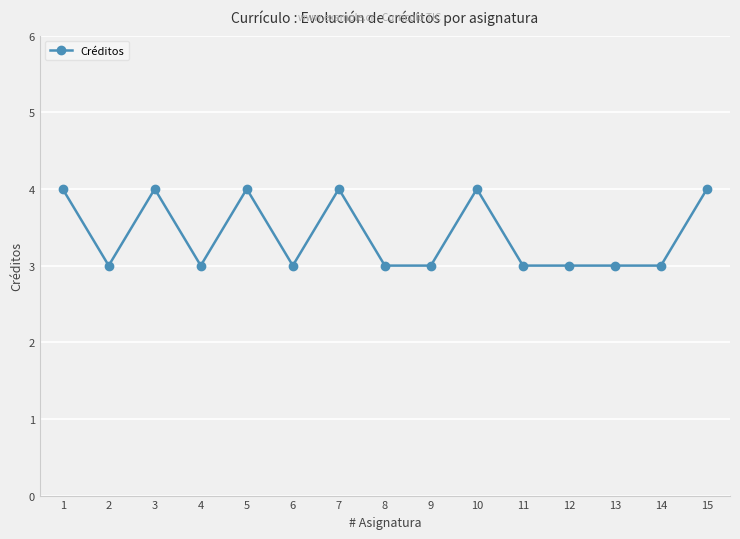

At which category does the data reach its first local peak?

3